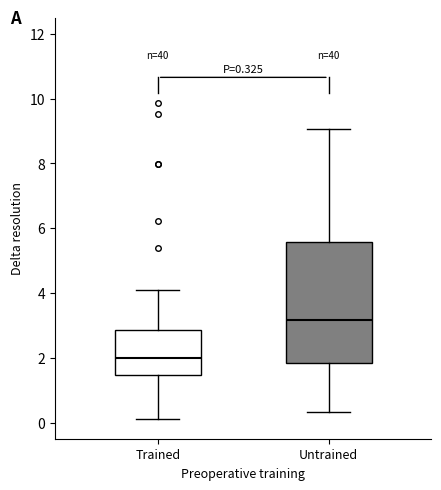

Which box has the lowest median line?

Trained